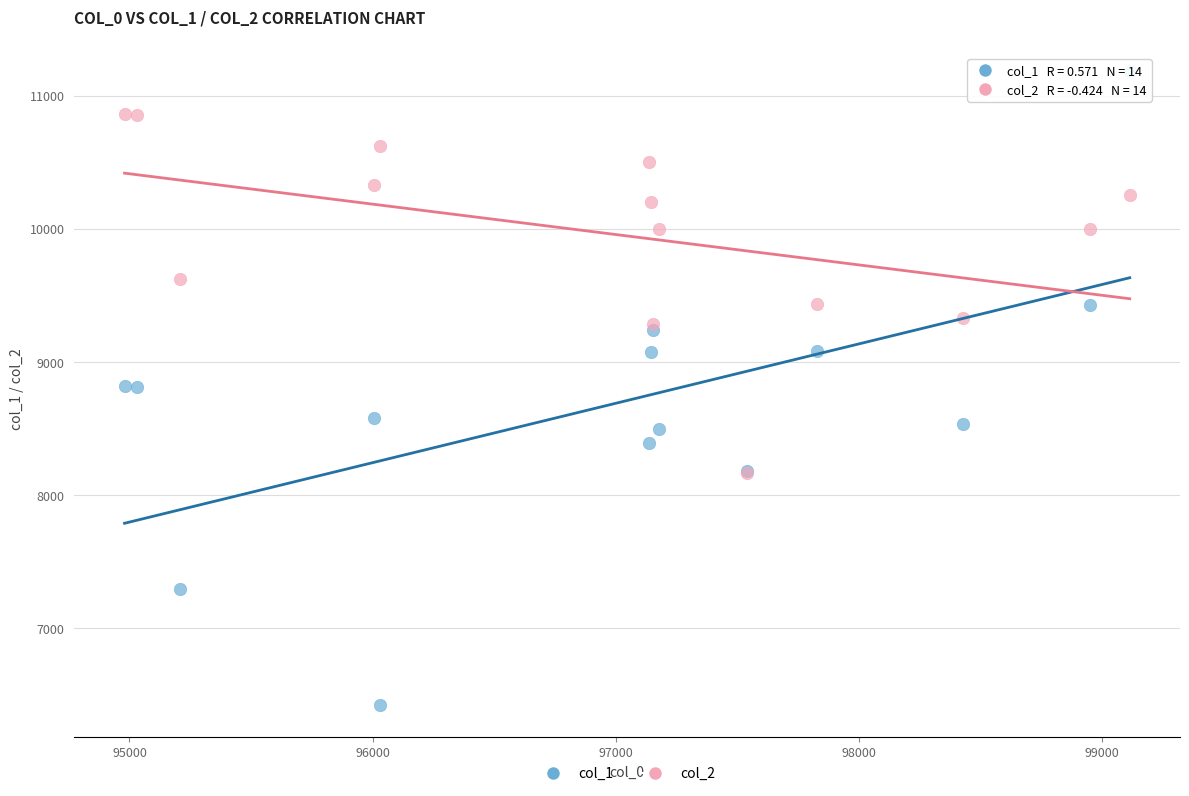

Which series reaches the minimum Y coordinate?

col_1